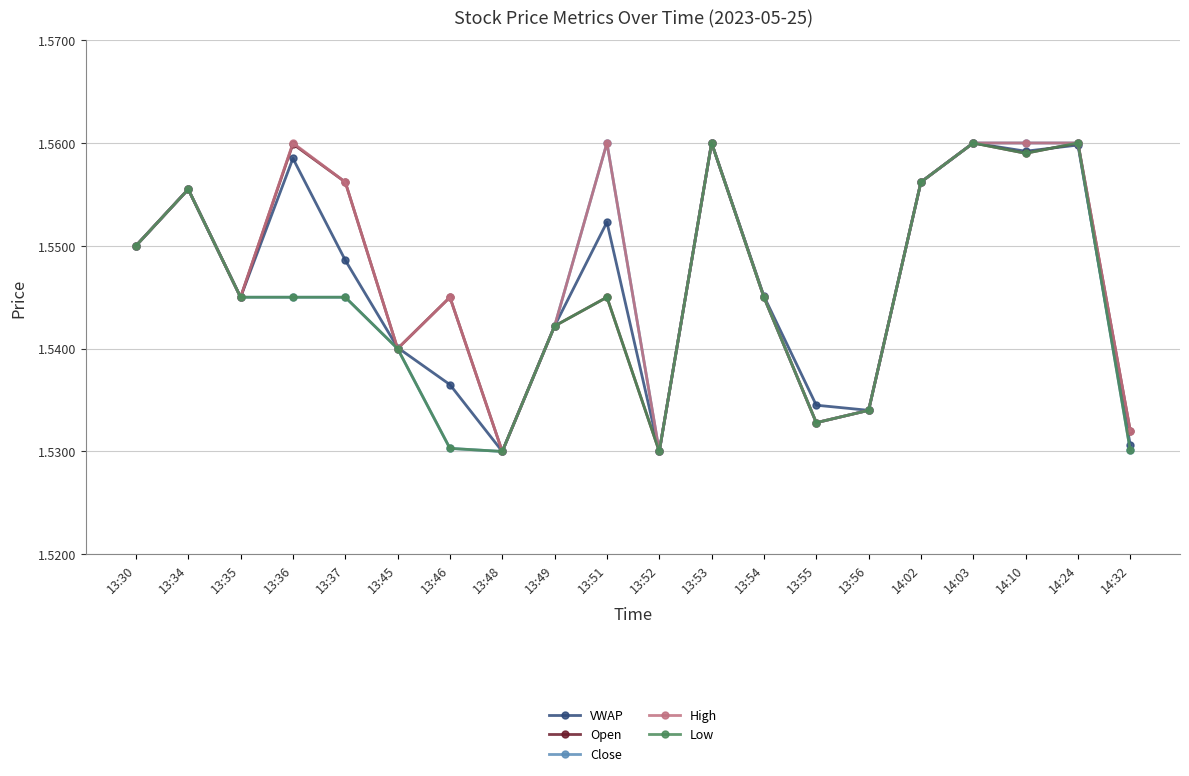

Count the VWAP values in the range 1 to 2.

20